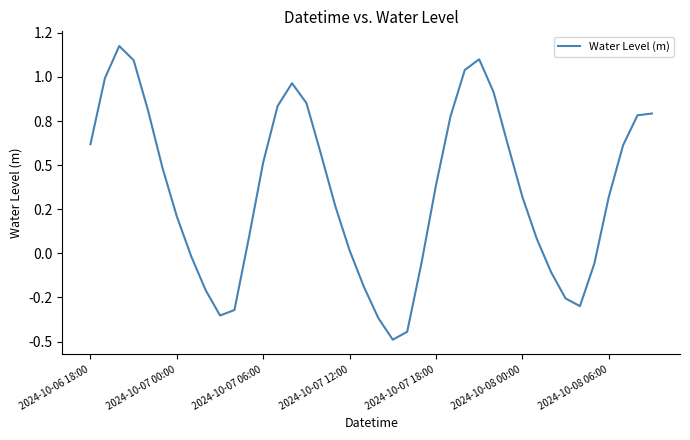

Does the chart have visible grid lines?

No